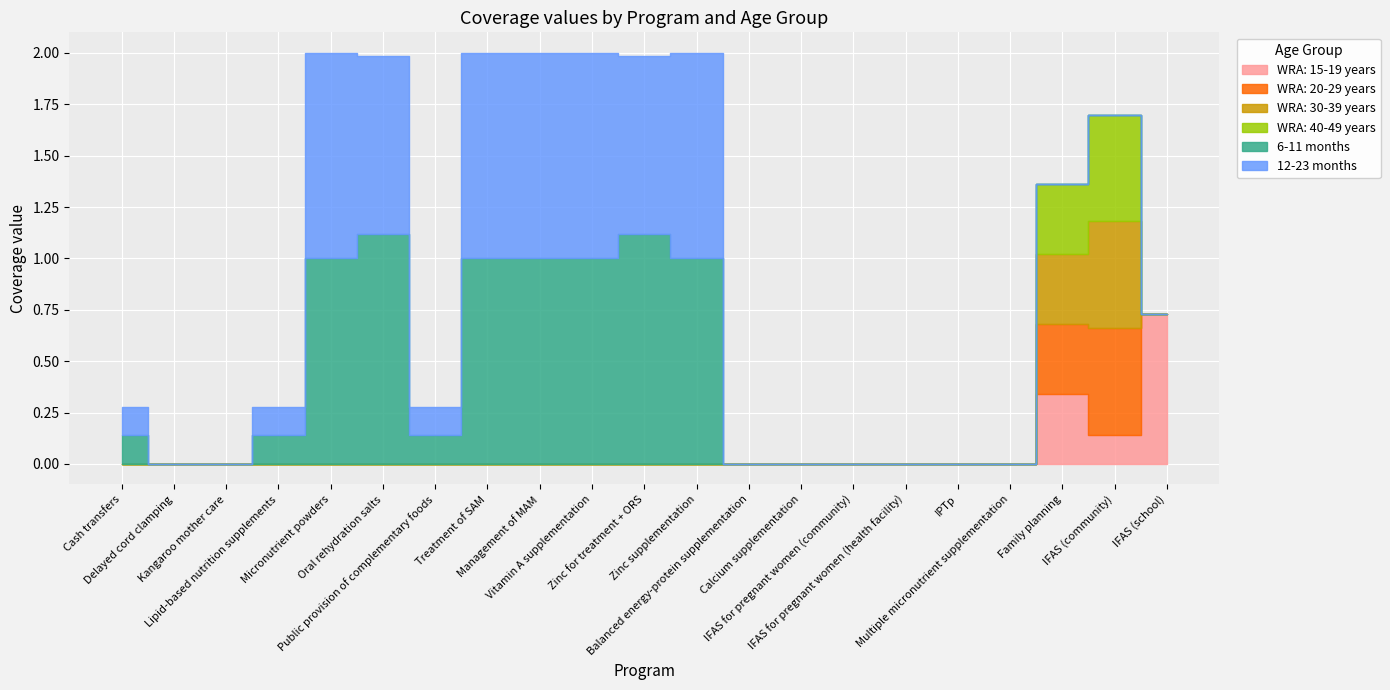

At which category is the sum across all series the highest?

Micronutrient powders